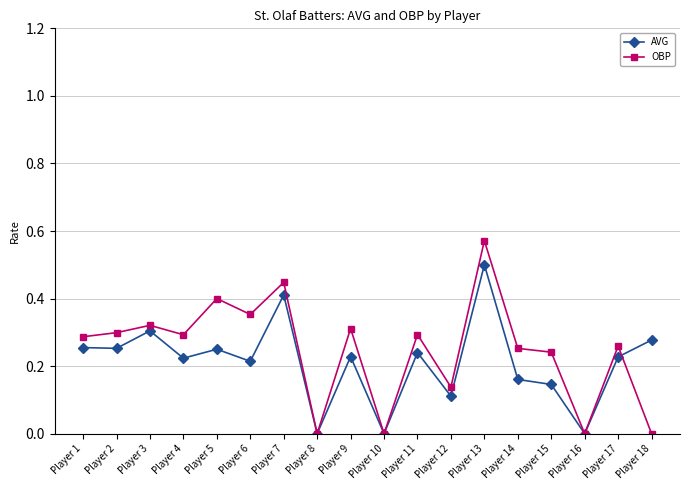

Rank the series by their maximum value, from lowest to highest.

AVG, OBP